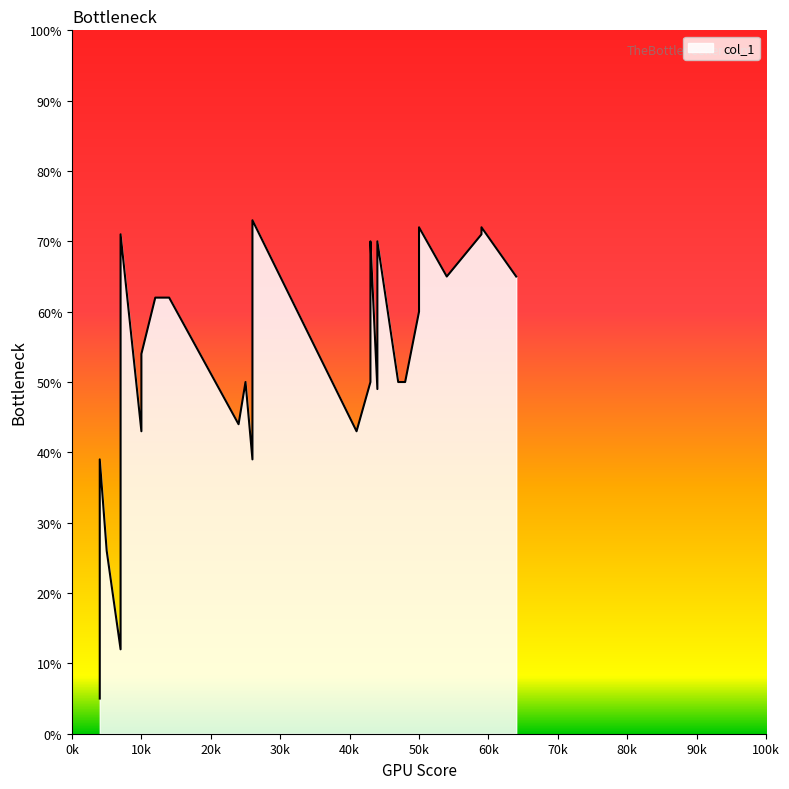

How many data points does each series have?

34